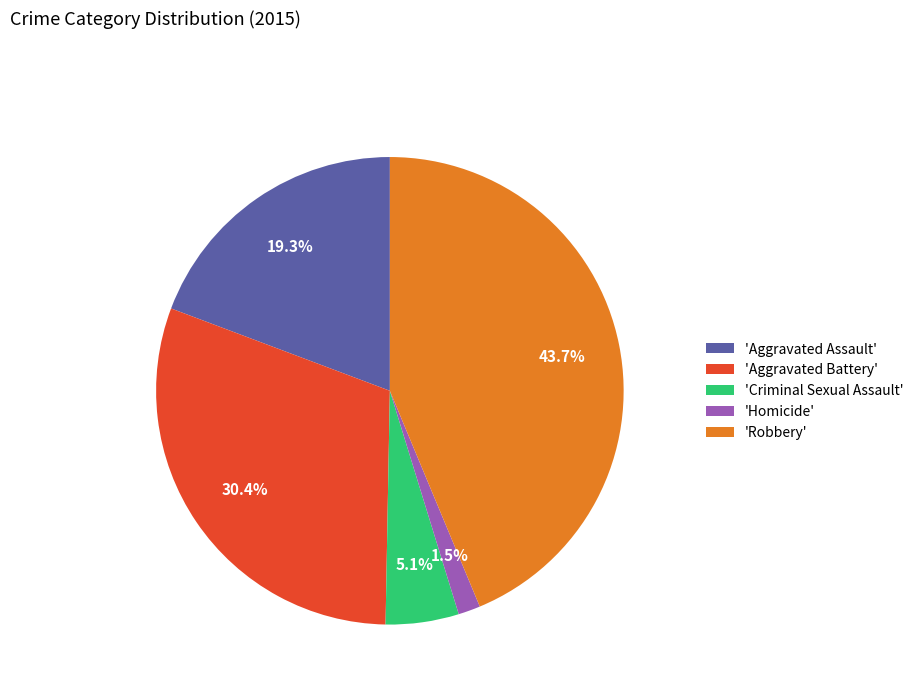

Do 'Aggravated Battery' and 'Robbery' together represent more than half of the pie?

Yes